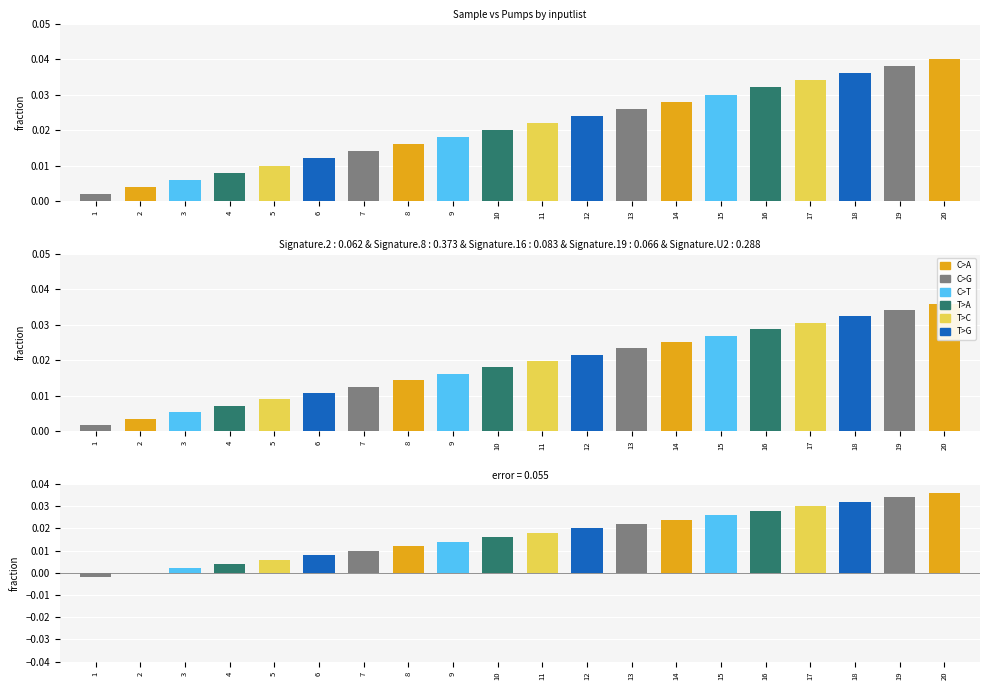

Is it true that pumps equals 0.0 at 11?

False